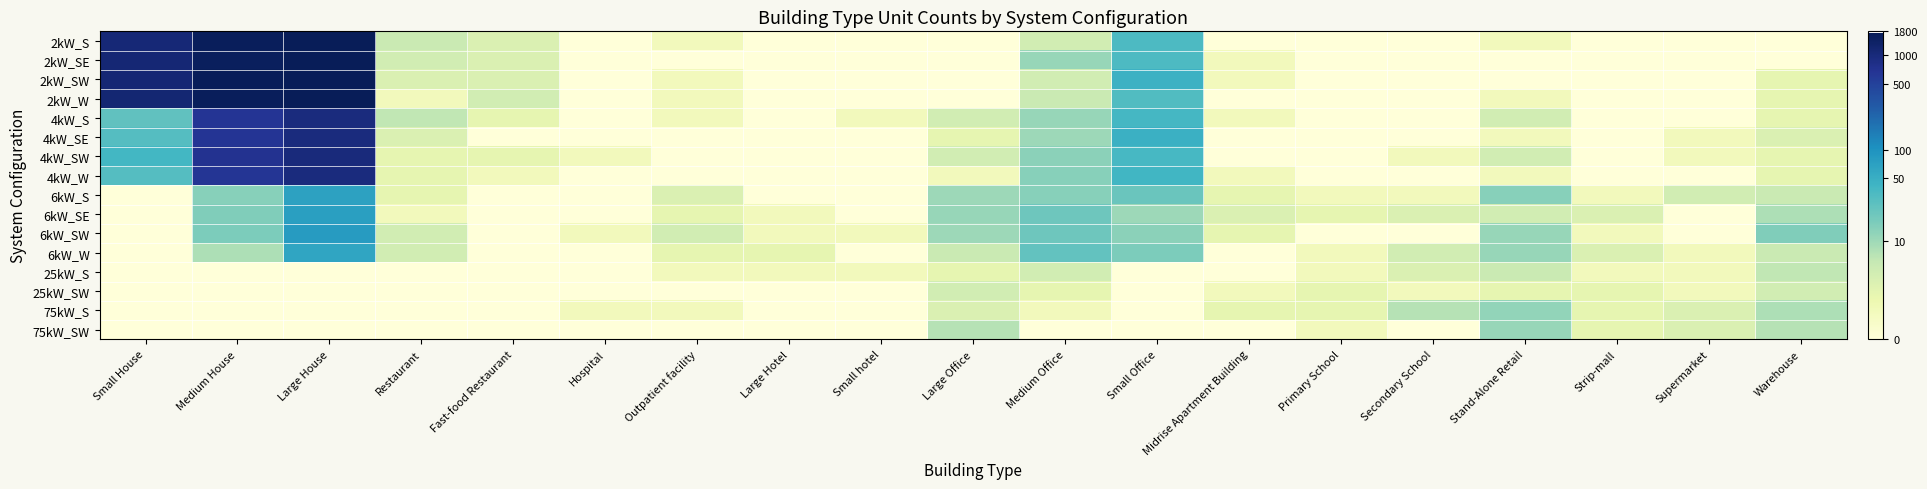

What is the total value across all series at Midrise Apartment Building?

8.1